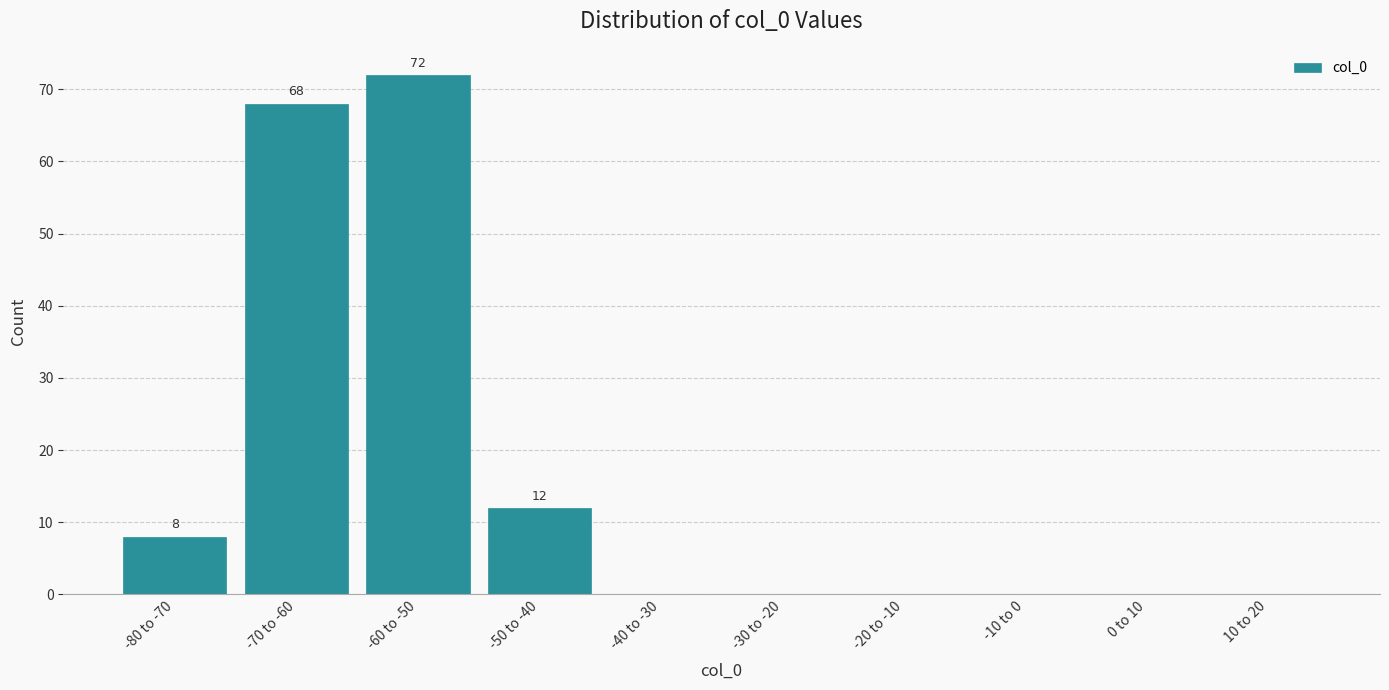

Reading right to left, transcribe all the data shown in this chart.

10 to 20=0	0 to 10=0	-10 to 0=0	-20 to -10=0	-30 to -20=0	-40 to -30=0	-50 to -40=12	-60 to -50=72	-70 to -60=68	-80 to -70=8